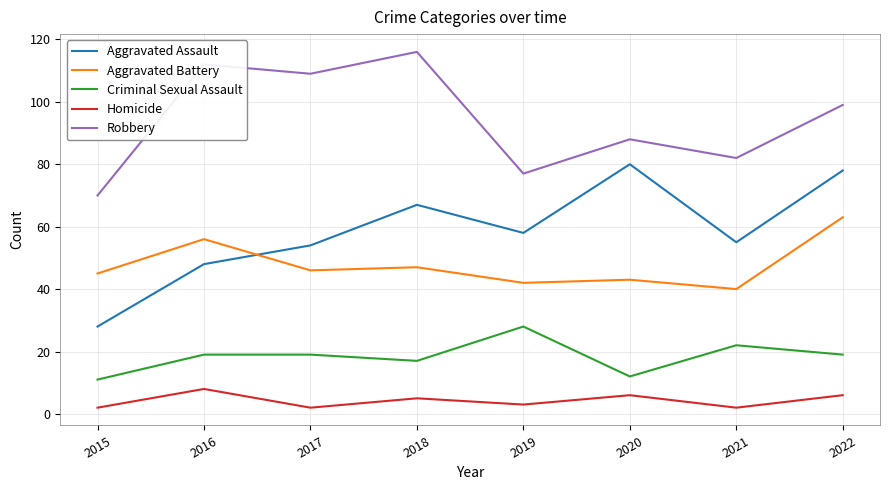

Which series has the largest total across all categories?

Robbery